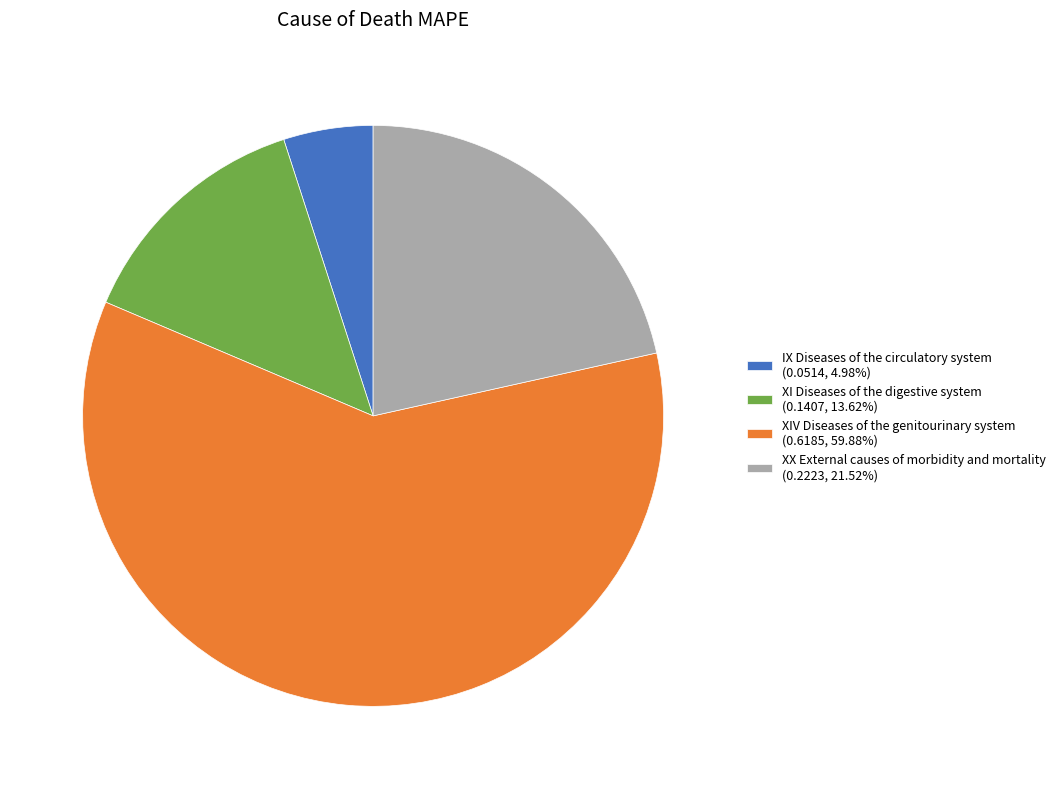

Does any single category account for the majority?

Yes